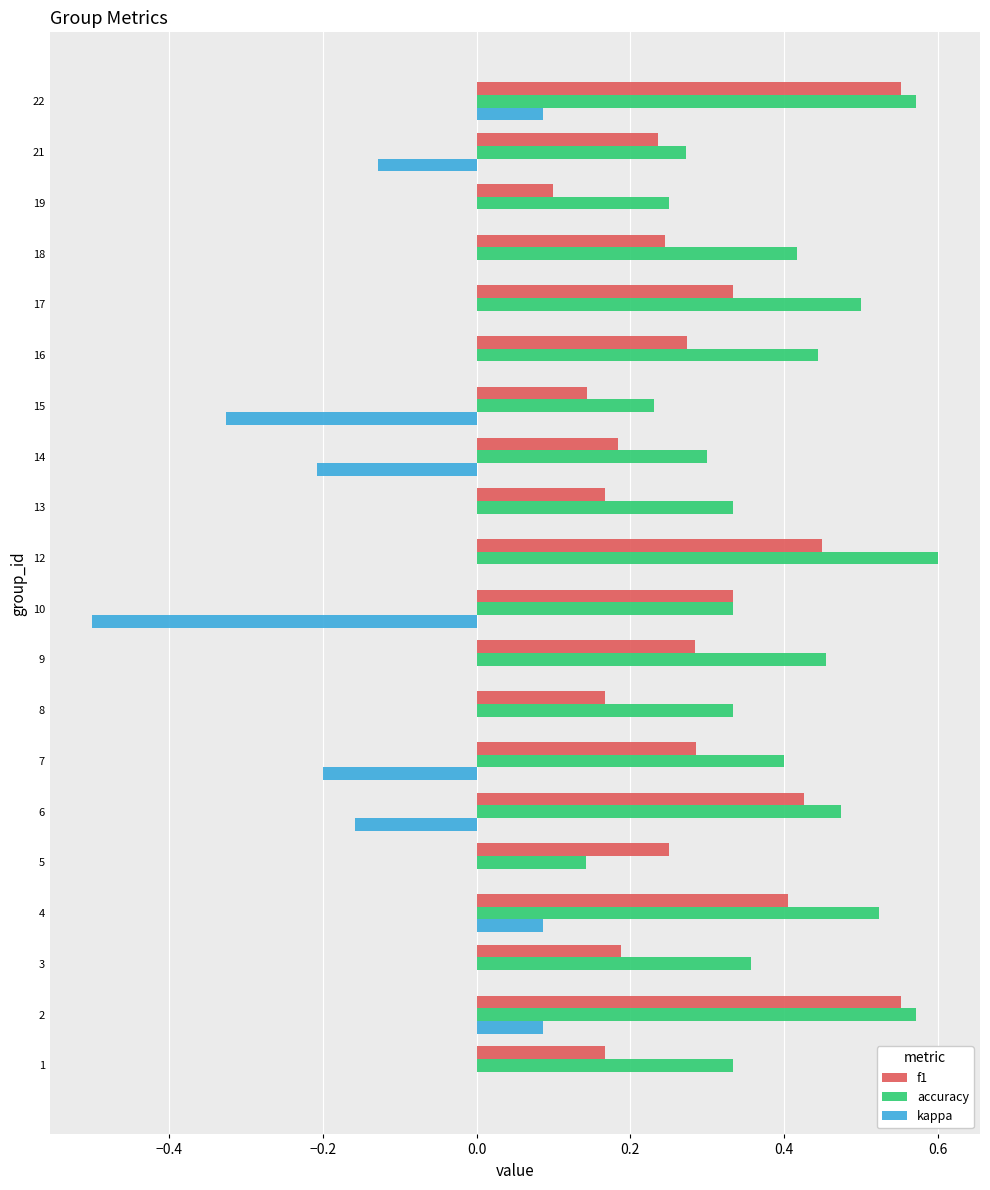

The accuracy series shows 0.4 at 19. True or false?

False